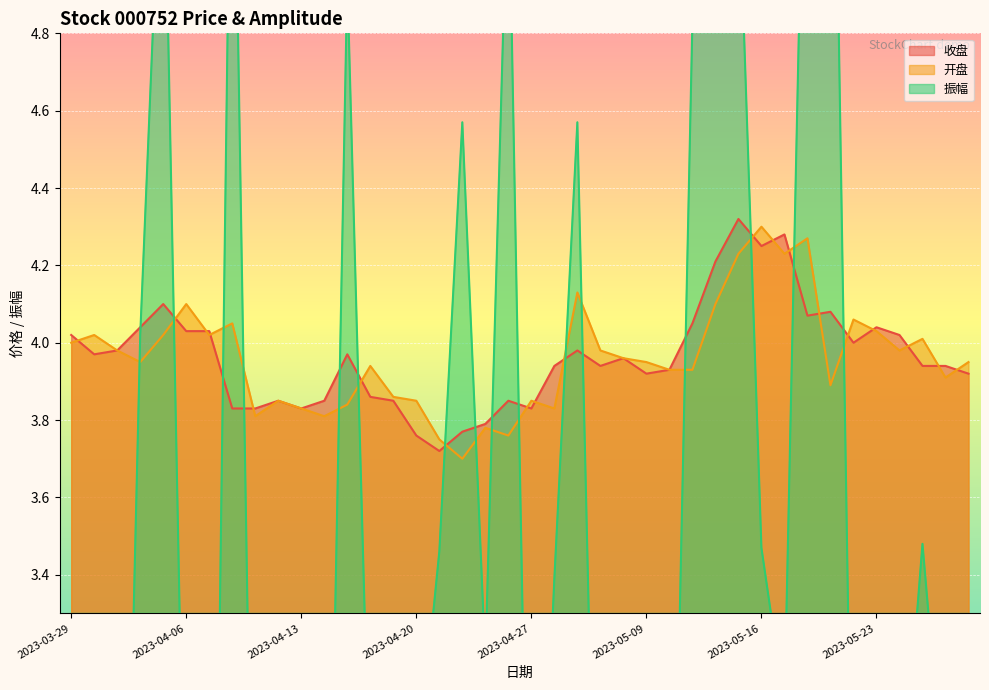

The 收盘 series shows 4.0 at 2023-03-29. True or false?

True